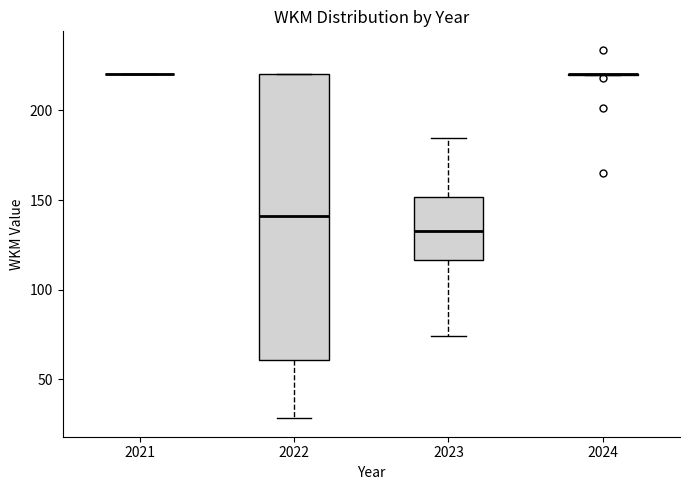

Reading left to right, read every box against the y-axis: the position of its median line, the range the box covers, and the ends of its whiskers. The values are not printed on the chart, so give them approximately, as read against the axis.

2021: box collapsed to a line at 220, whiskers 220 to 220
2022: median 140, box 60 to 220, whiskers 30 to 220
2023: median 130, box 115 to 150, whiskers 75 to 185
2024: box collapsed to a line at 220, whiskers 220 to 220